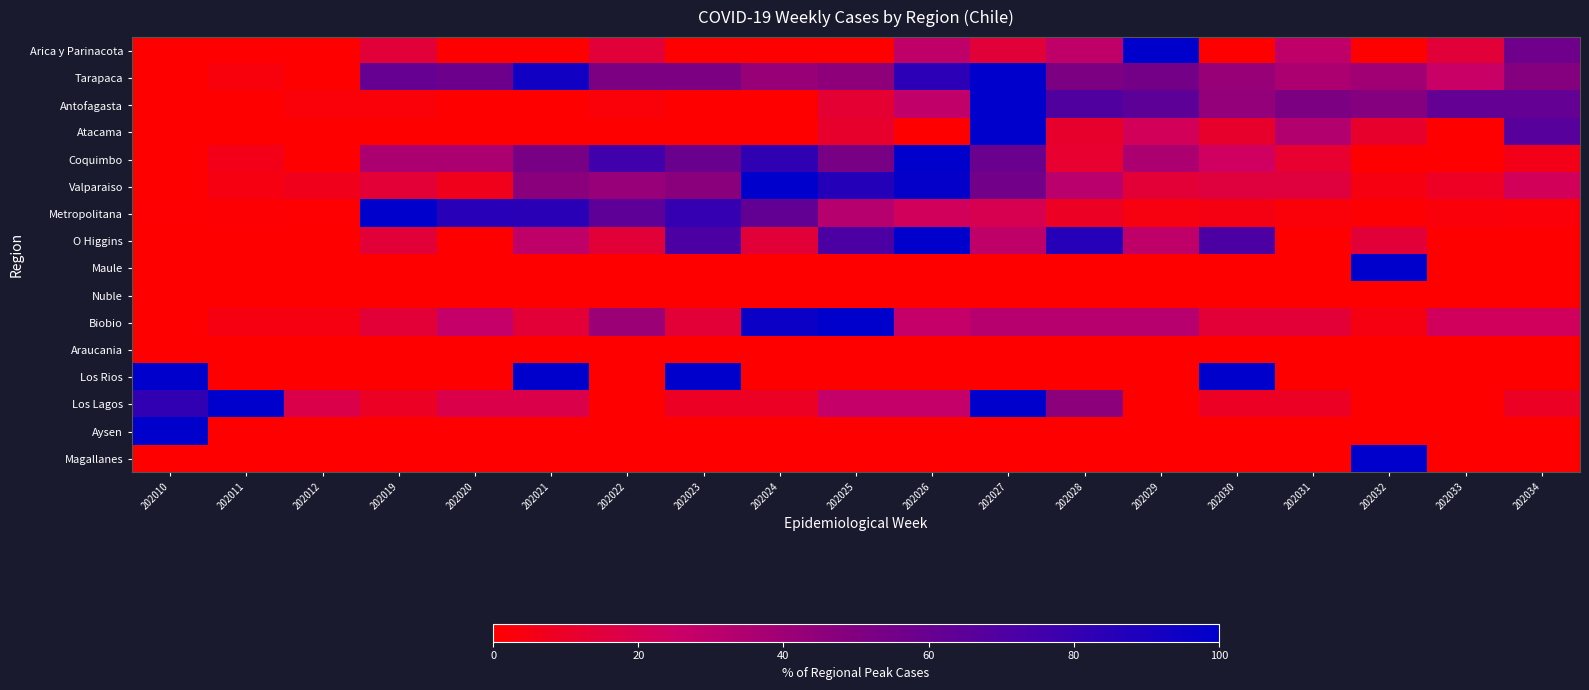

Between 202019 and 202029, which is larger?

202029